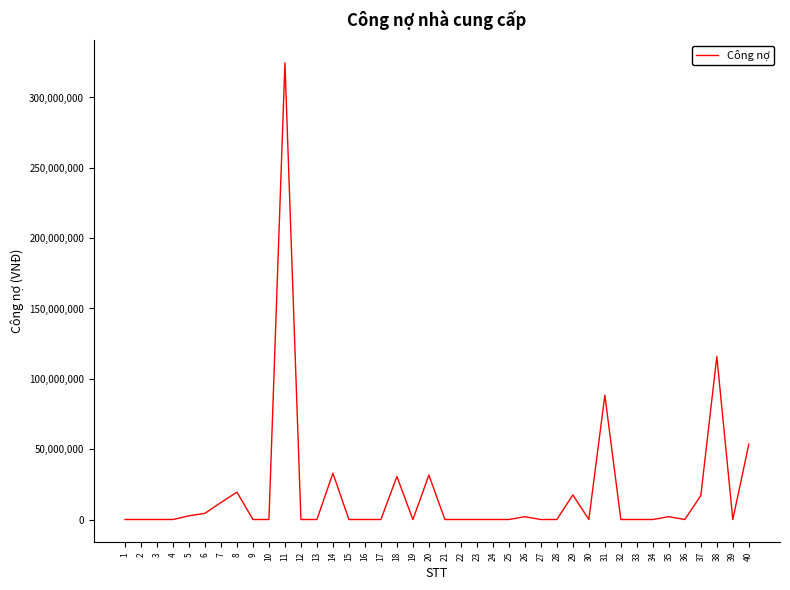

Does the chart display data point markers on the line(s)?

No